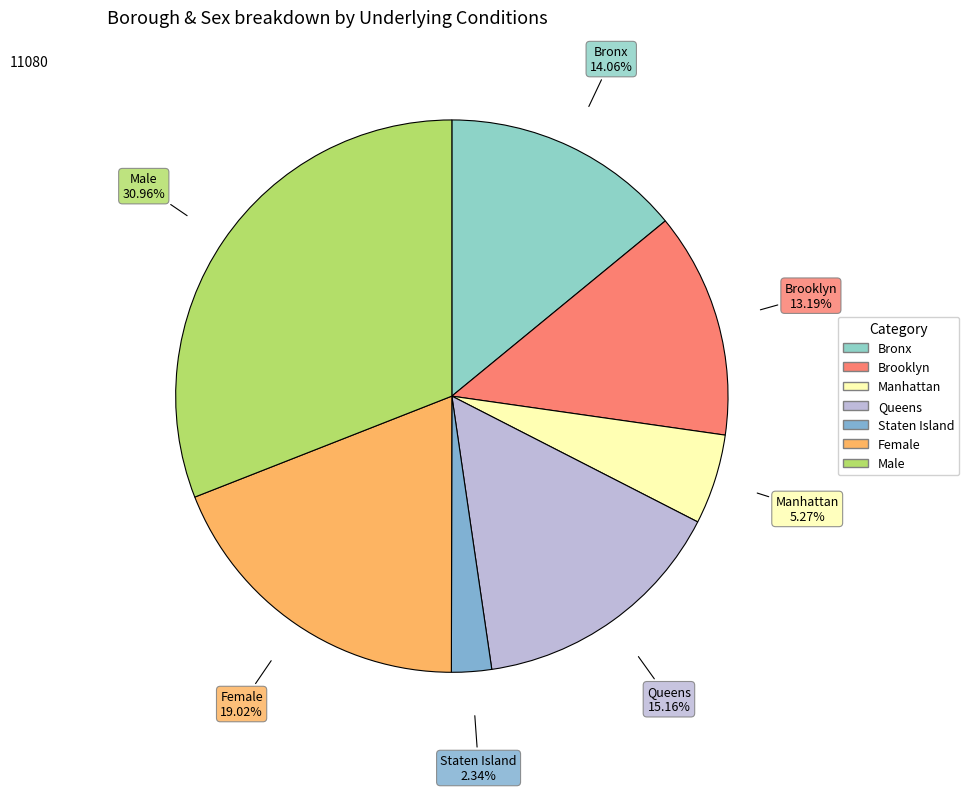

To the nearest percent, what is the average slice percentage?

14%